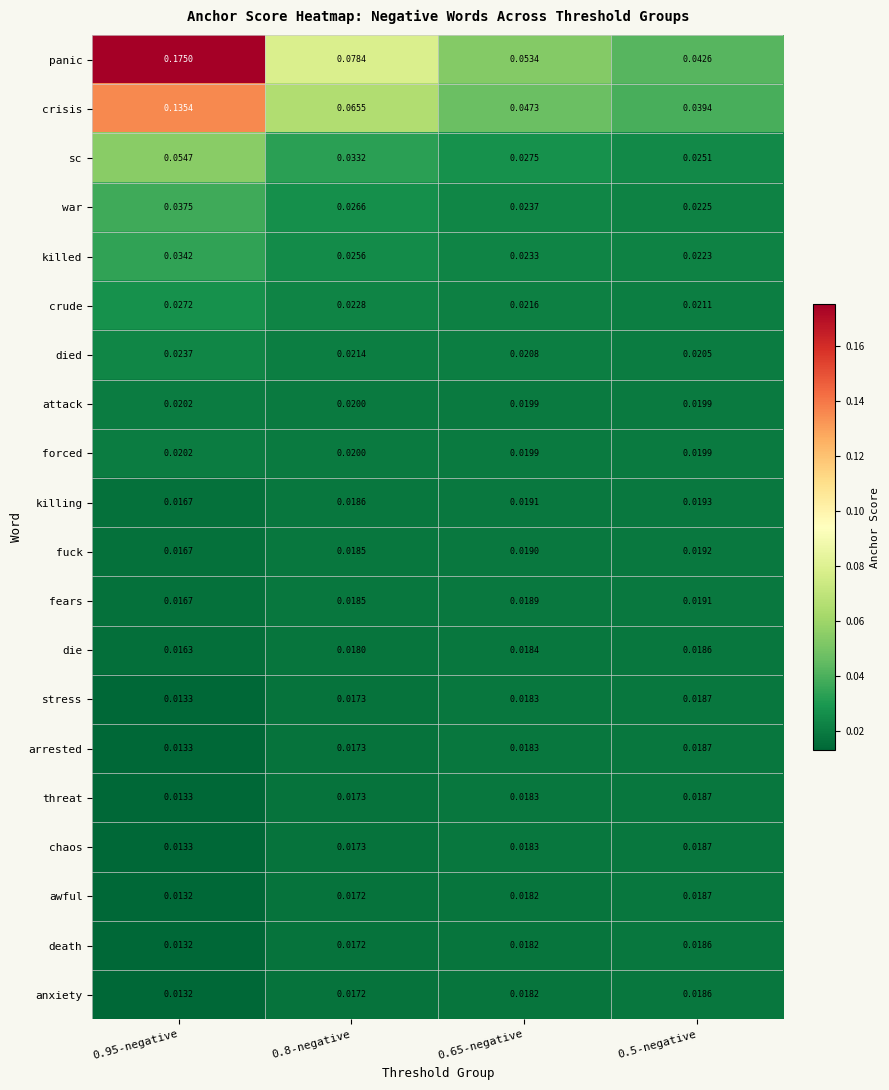

Between 0.95-negative and 0.5-negative, which series saw the biggest shift?

panic